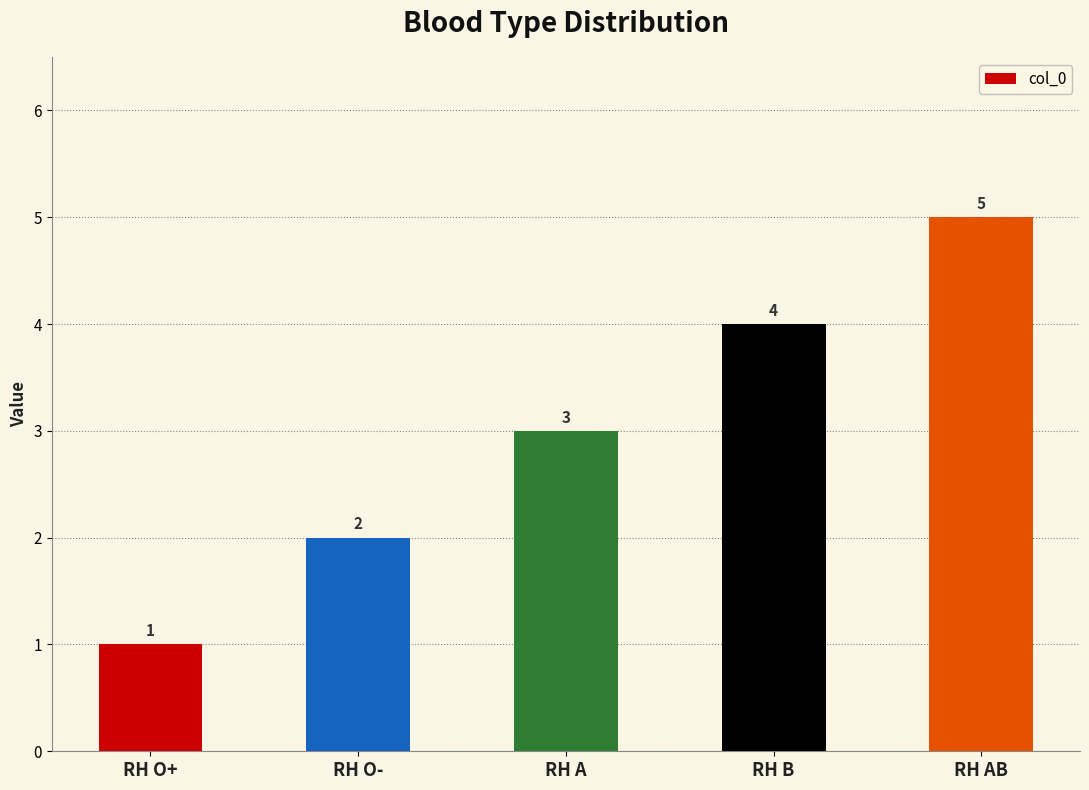

What is the difference between the values at RH O- and RH A?

1